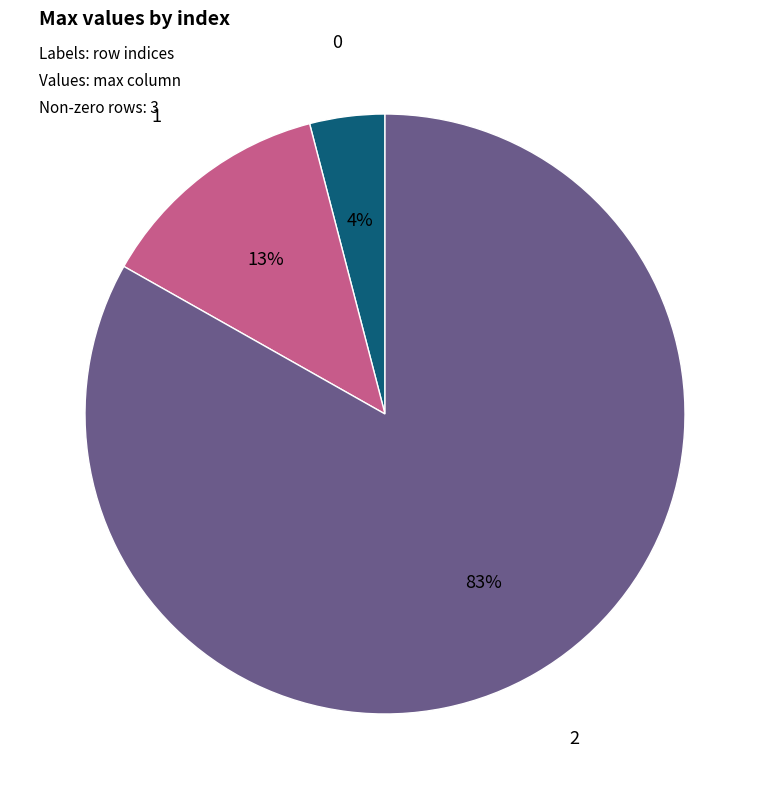

How many slices are in this pie chart?

3